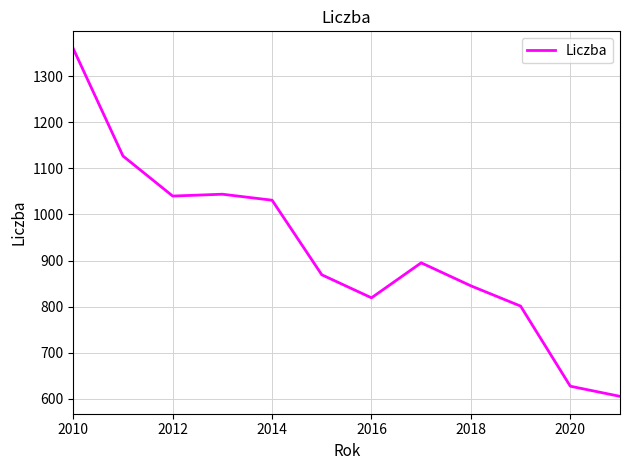

What is the difference between the maximum and minimum values?

755